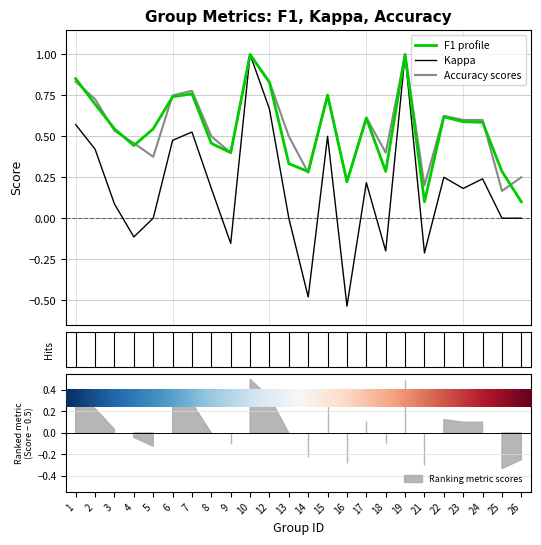

True or false: accuracy and f1 intersect in this chart.

True